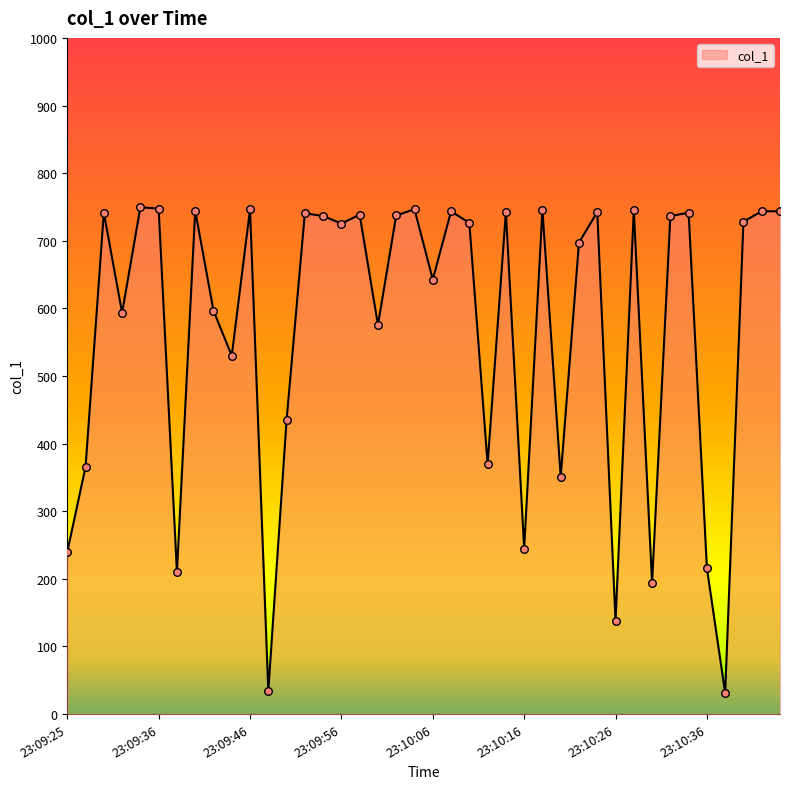

What is the smallest value displayed?

31.0